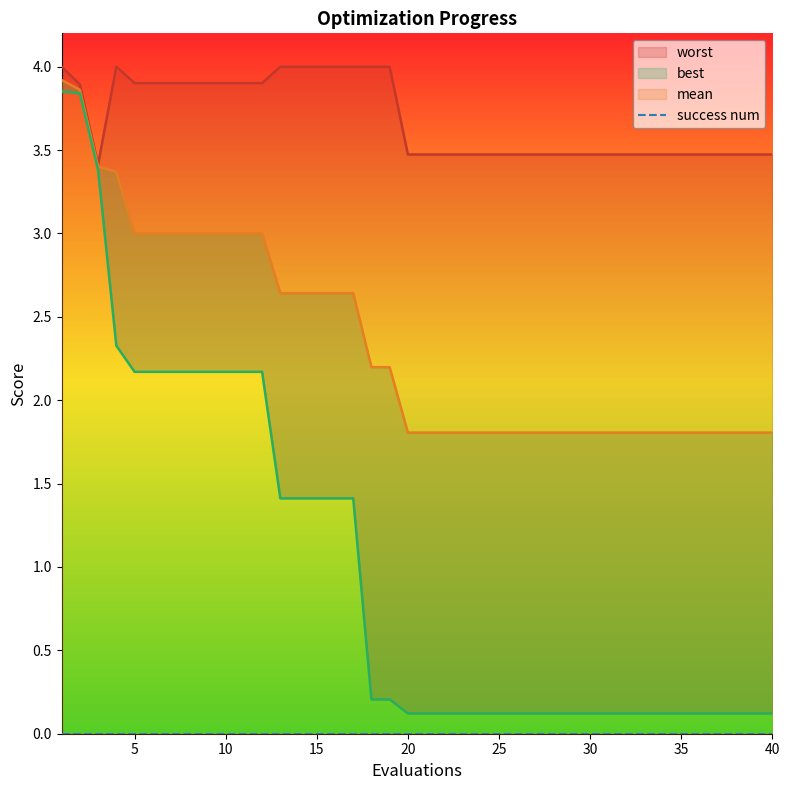

True or false: best and mean cross at least once.

False